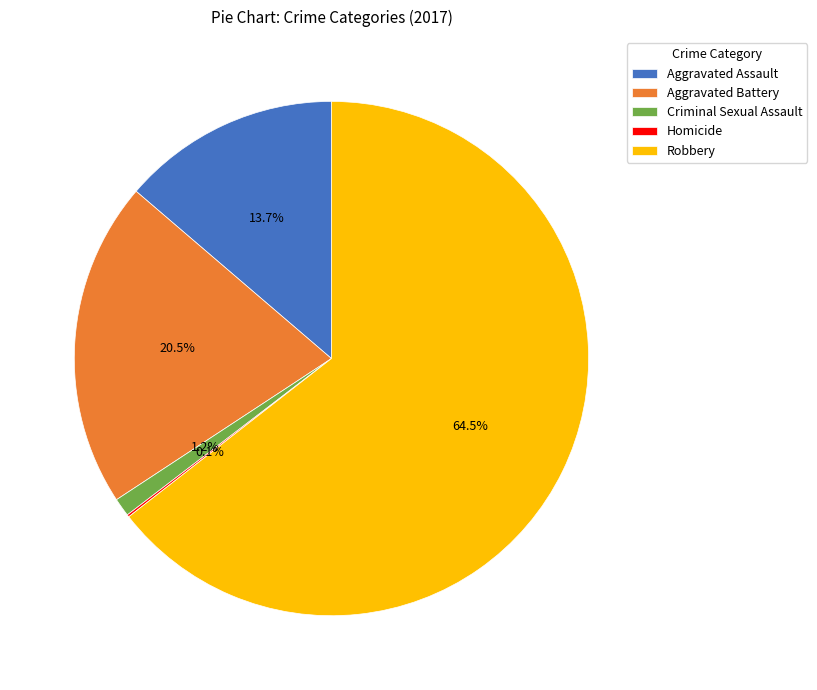

Approximately how many times larger is the value at Robbery compared to Aggravated Assault?

4.7